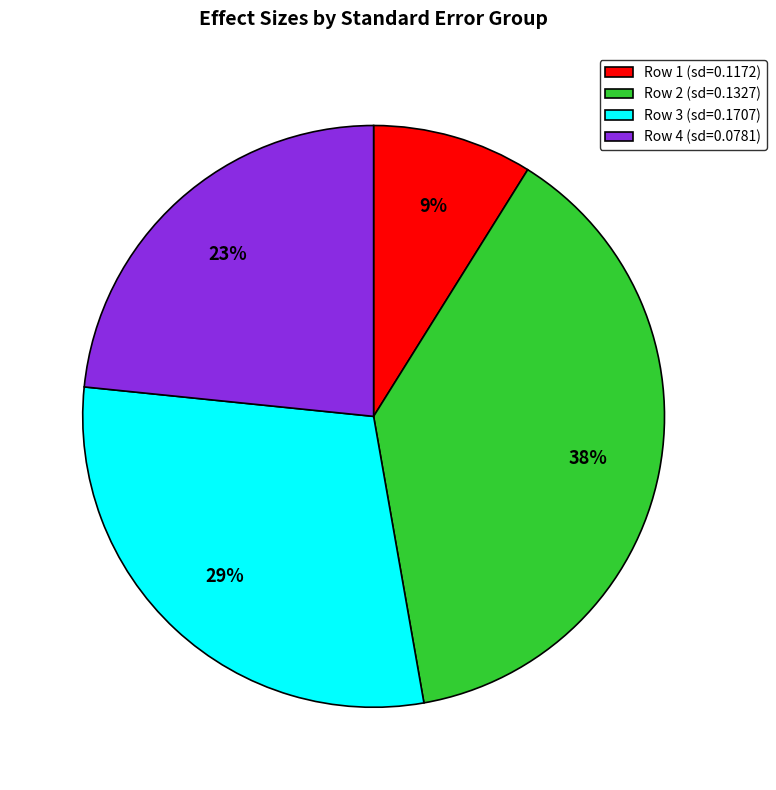

What percentage is the Row 3 (sd=0.1707) slice, to the nearest percent?

29%